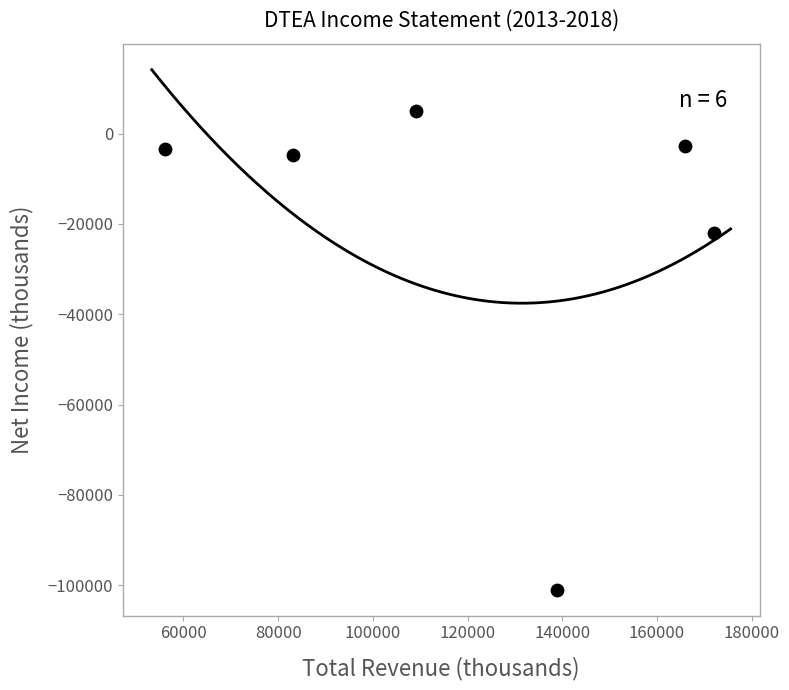

What is the range of X values (max minus min)?

116000